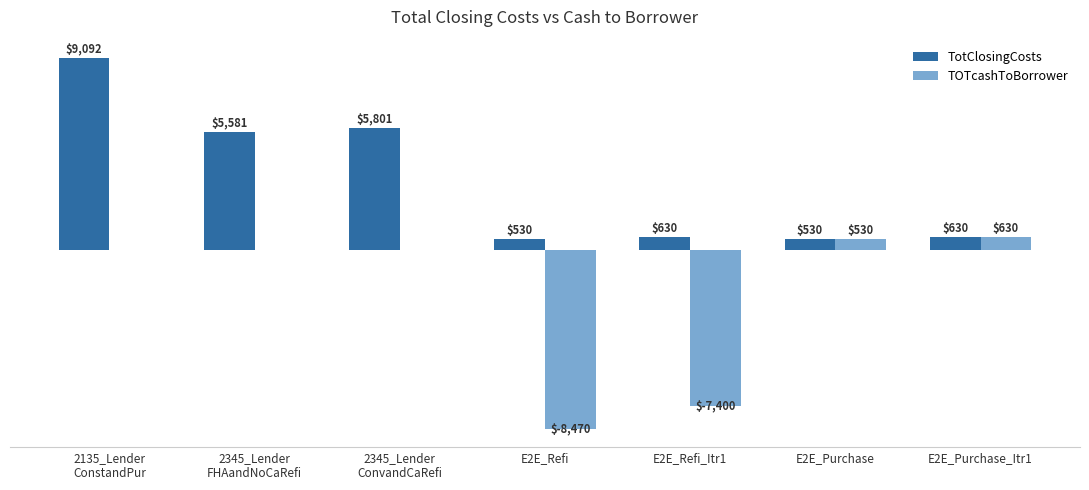

At which label does TOTcashToBorrower reach its peak?

E2E_Purchase_Itr1